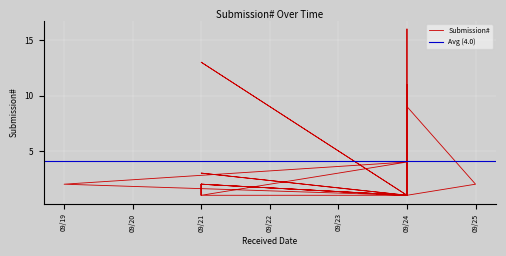

At which label does the data first exceed 2?

09/21